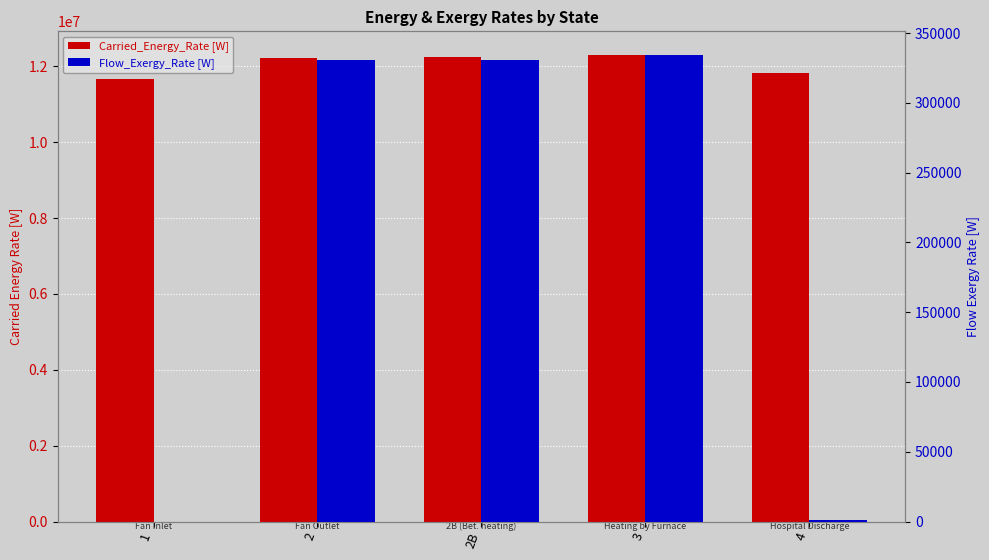

What are all the series names shown in the legend?

Carried_Energy_Rate [W], Flow_Exergy_Rate [W]